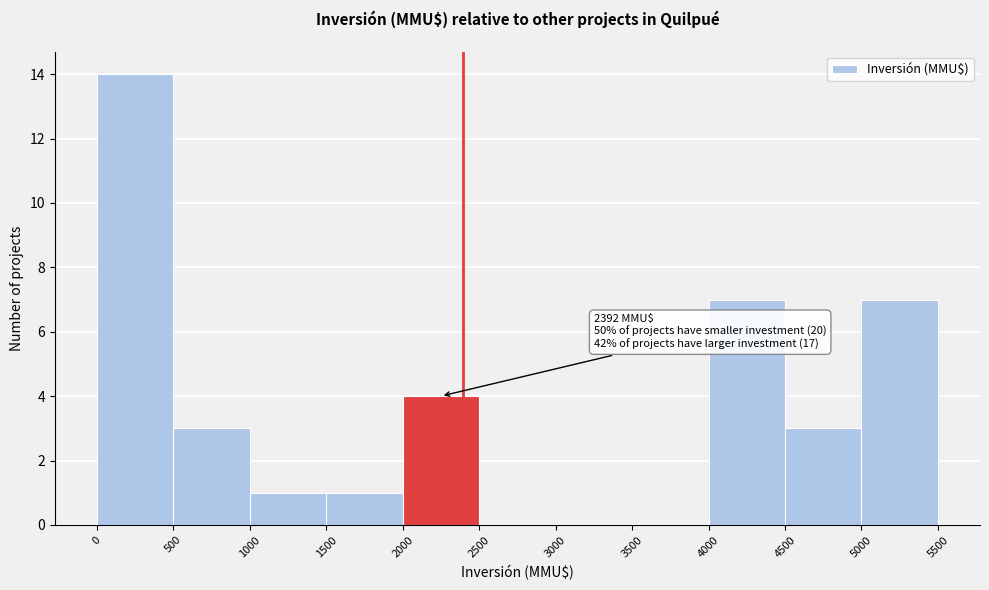

Which range on the x-axis has the tallest bar?

0 to 500